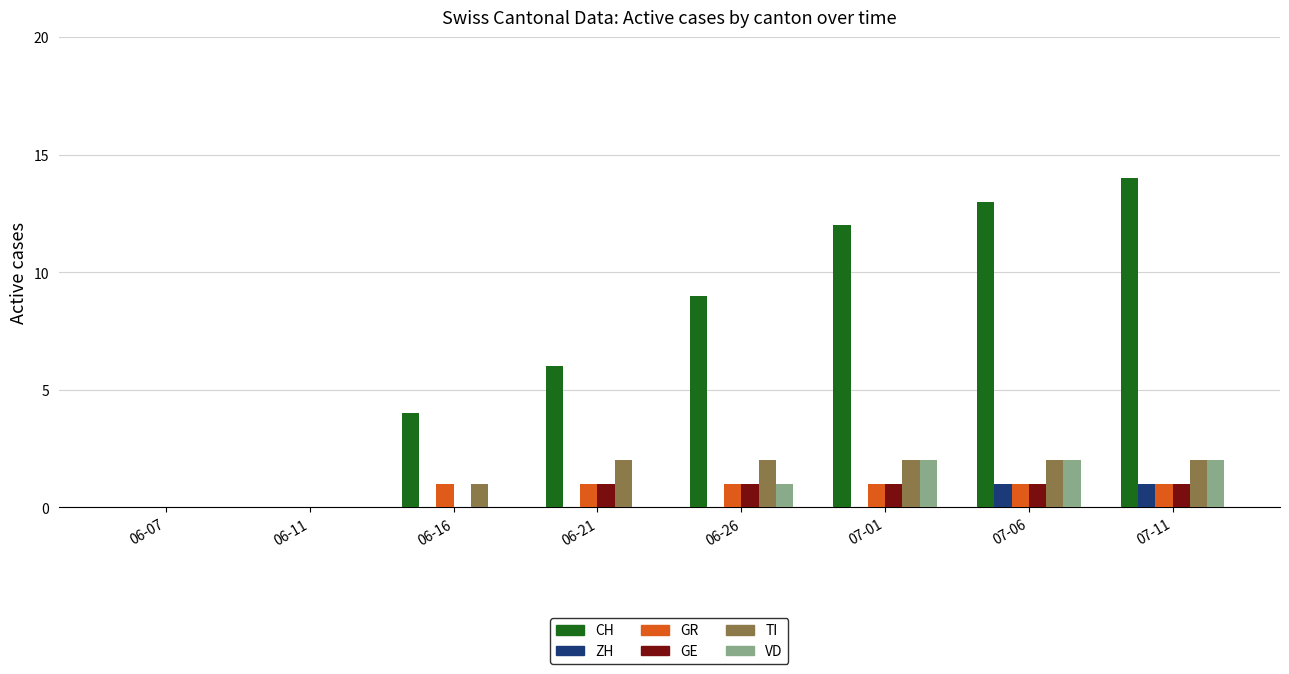

Reading right to left, list all the values displayed in this chart.

CH: 07-11=14	07-06=13	07-01=12	06-26=9	06-21=6	06-16=4	06-11=0	06-07=0
ZH: 07-11=1	07-06=1	07-01=0	06-26=0	06-21=0	06-16=0	06-11=0	06-07=0
GR: 07-11=1	07-06=1	07-01=1	06-26=1	06-21=1	06-16=1	06-11=0	06-07=0
GE: 07-11=1	07-06=1	07-01=1	06-26=1	06-21=1	06-16=0	06-11=0	06-07=0
TI: 07-11=2	07-06=2	07-01=2	06-26=2	06-21=2	06-16=1	06-11=0	06-07=0
VD: 07-11=2	07-06=2	07-01=2	06-26=1	06-21=0	06-16=0	06-11=0	06-07=0